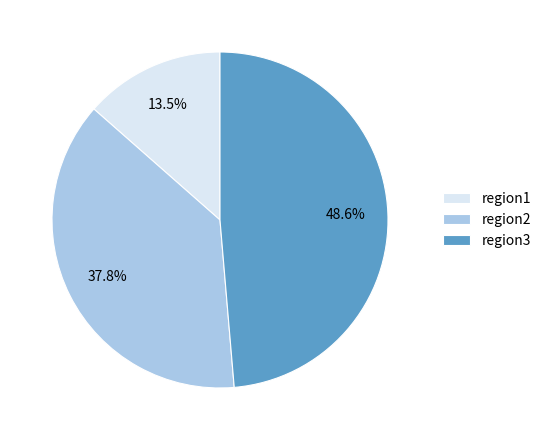

Which category has the smallest portion of the pie?

region1